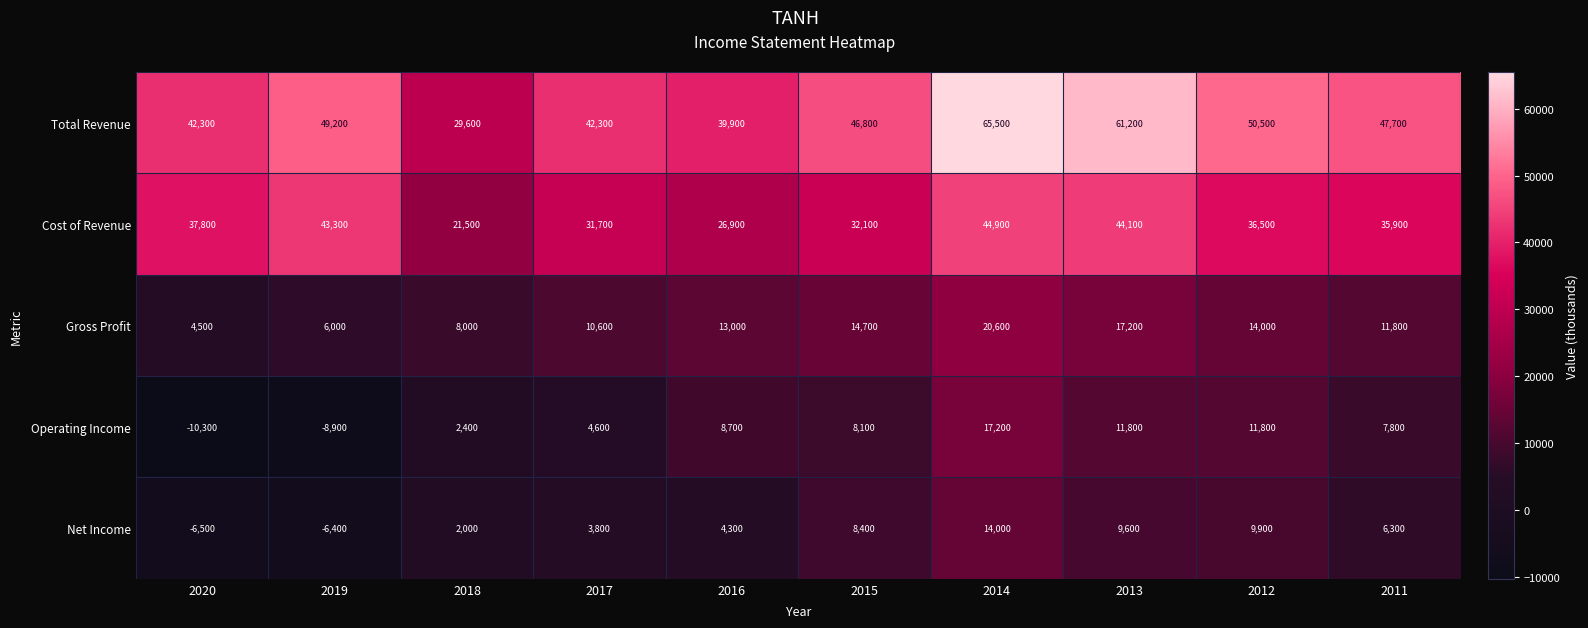

The Gross Profit series shows 14700 at 2015. True or false?

True